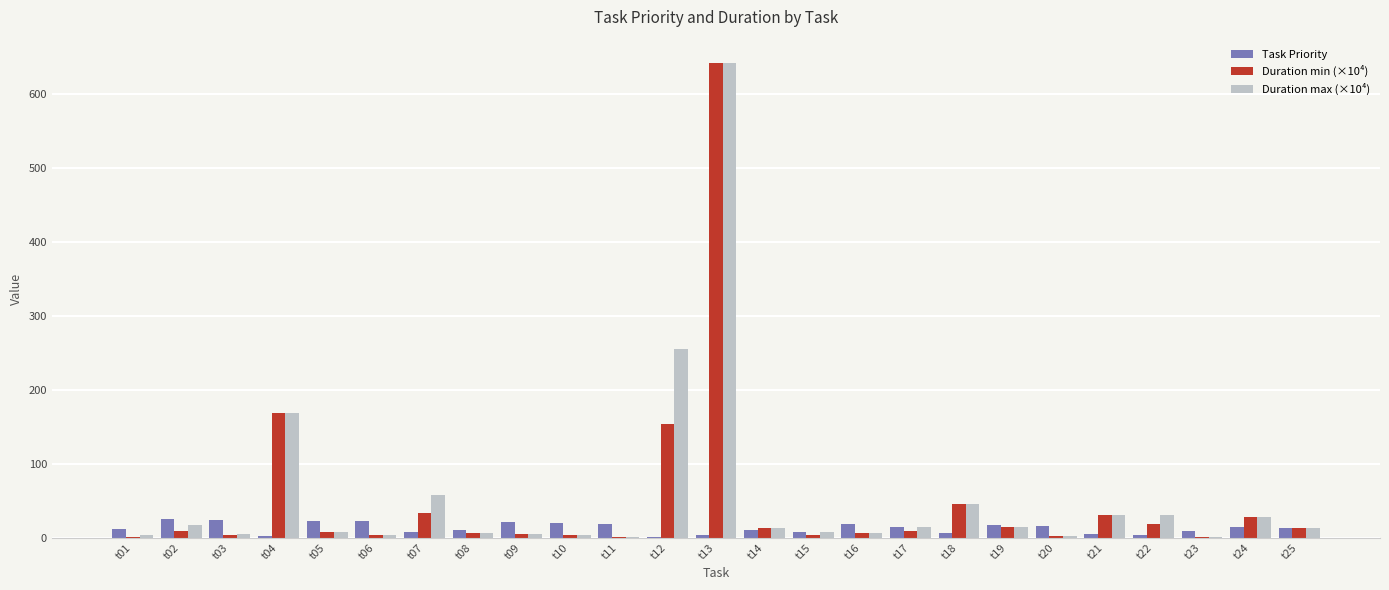

What is the greatest value displayed?

641.0